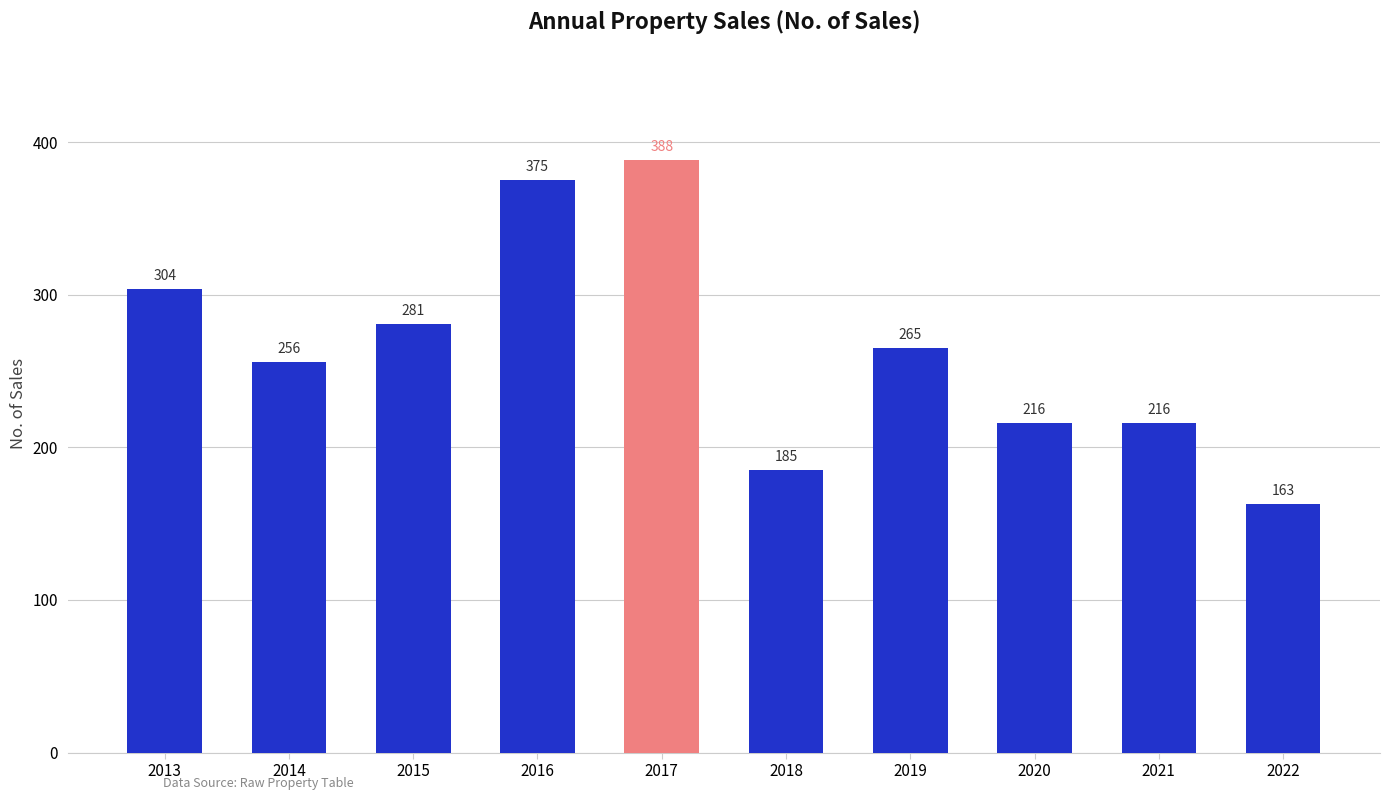

The chart shows a value of 402 at 2019. True or false?

False